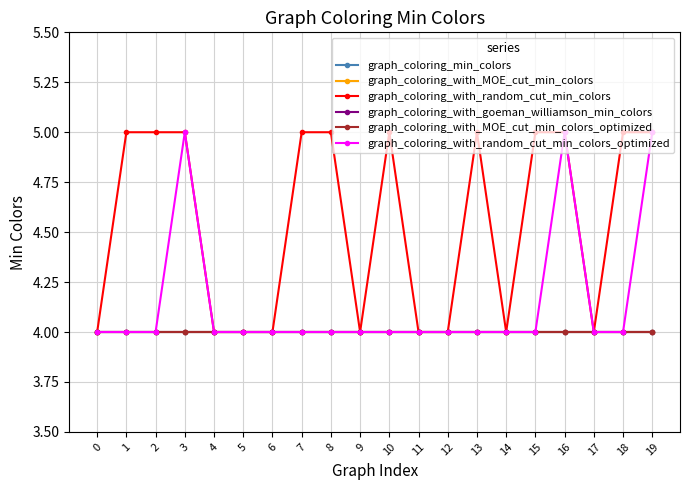

Does the chart have visible grid lines?

Yes